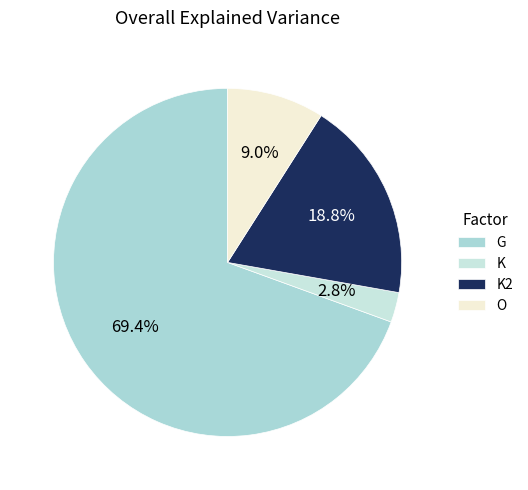

To the nearest percent, what is the average slice percentage?

25%